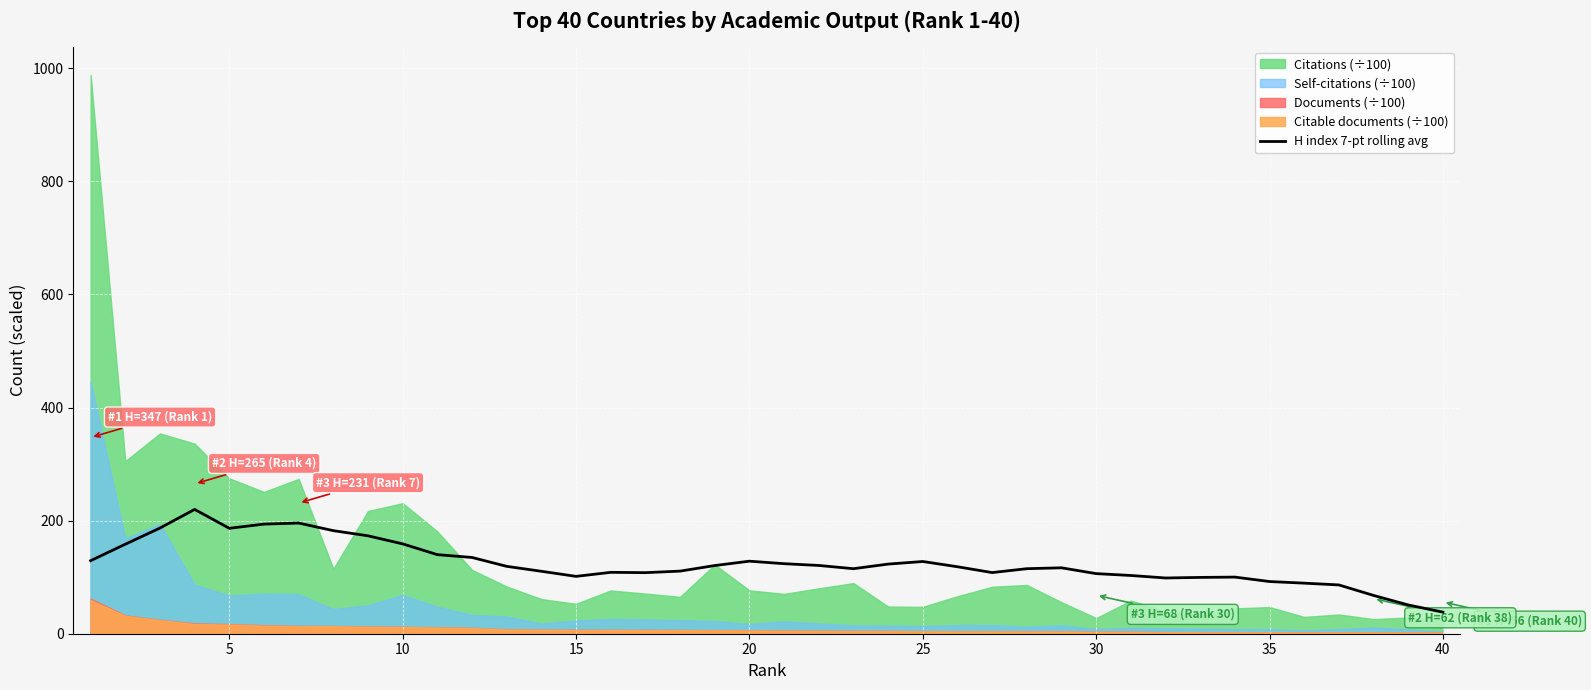

The value of H index 7-pt rolling avg at 15 is 35.2. True or false?

False